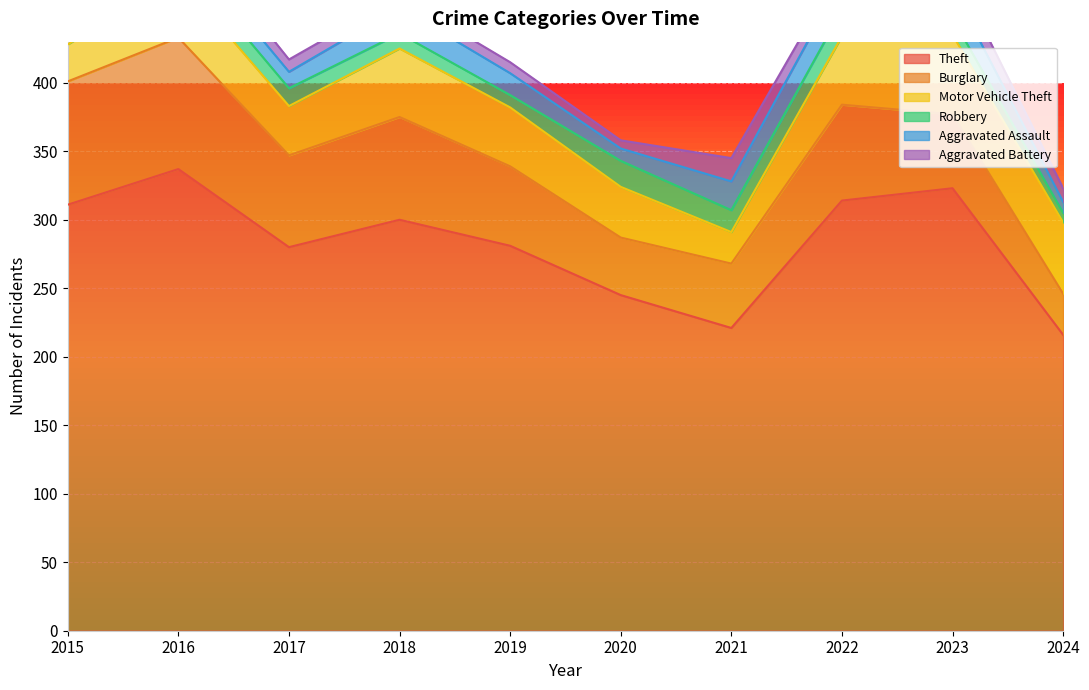

What are all the series names shown in the legend?

Theft, Burglary, Motor Vehicle Theft, Robbery, Aggravated Assault, Aggravated Battery